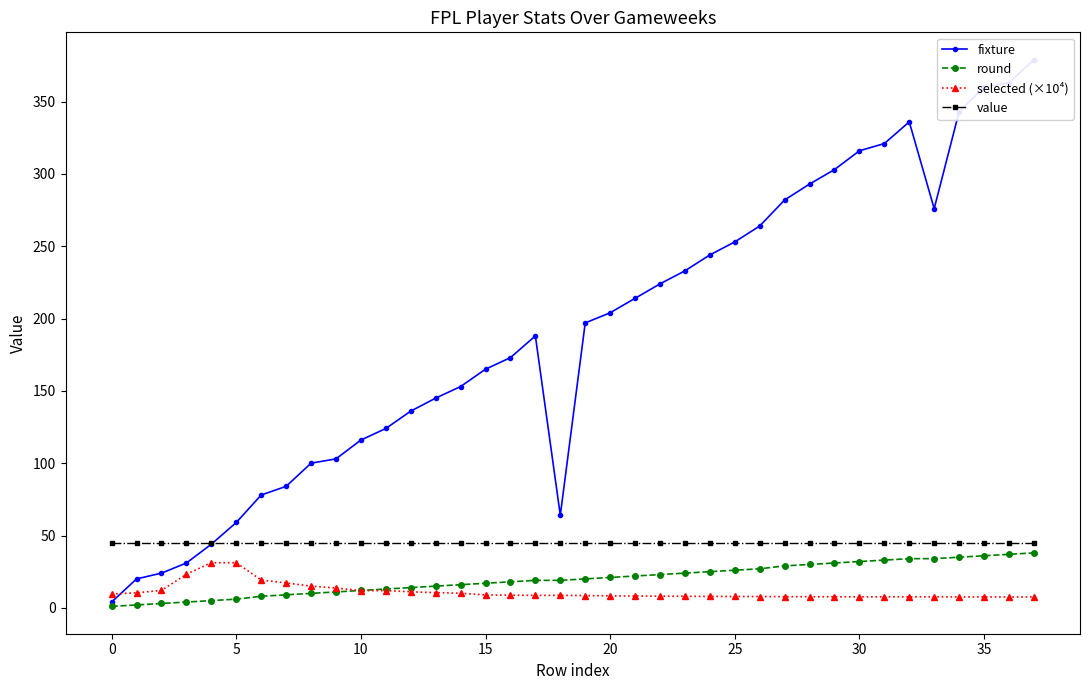

What is the lowest value of the value series?

45.0